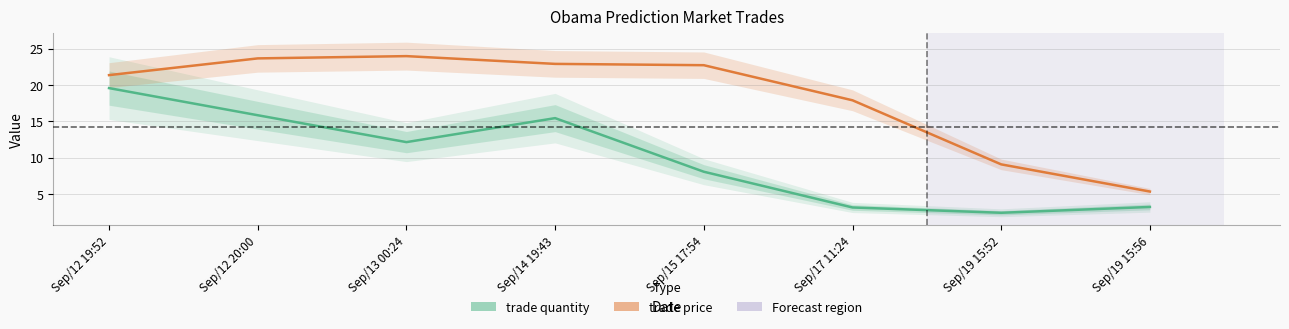

What is the label of the 8th point from the right?

Sep/12 19:52